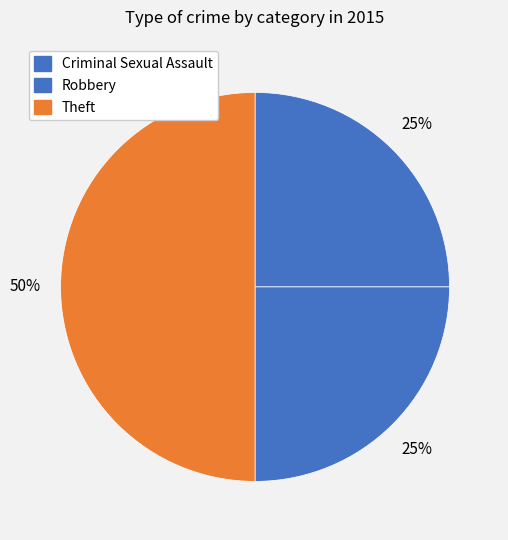

Which category has the biggest portion of the pie?

Theft